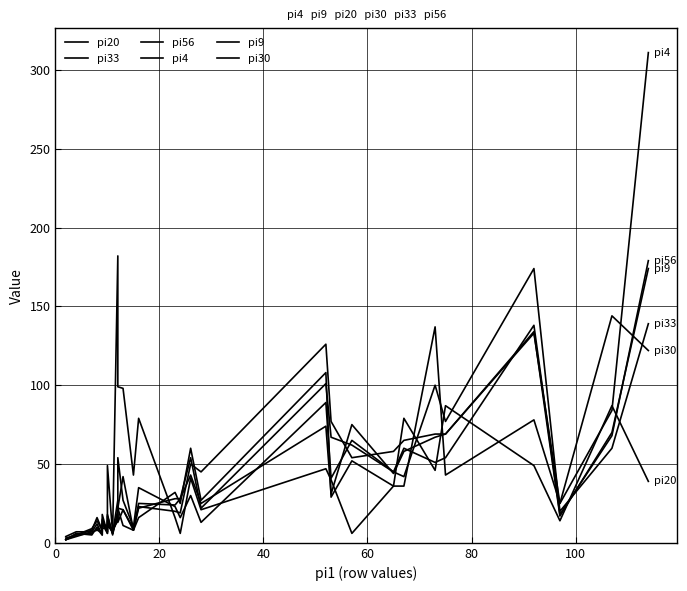

List the series in order of their peak value, lowest first.

pi30, pi33, pi9, pi56, pi20, pi4